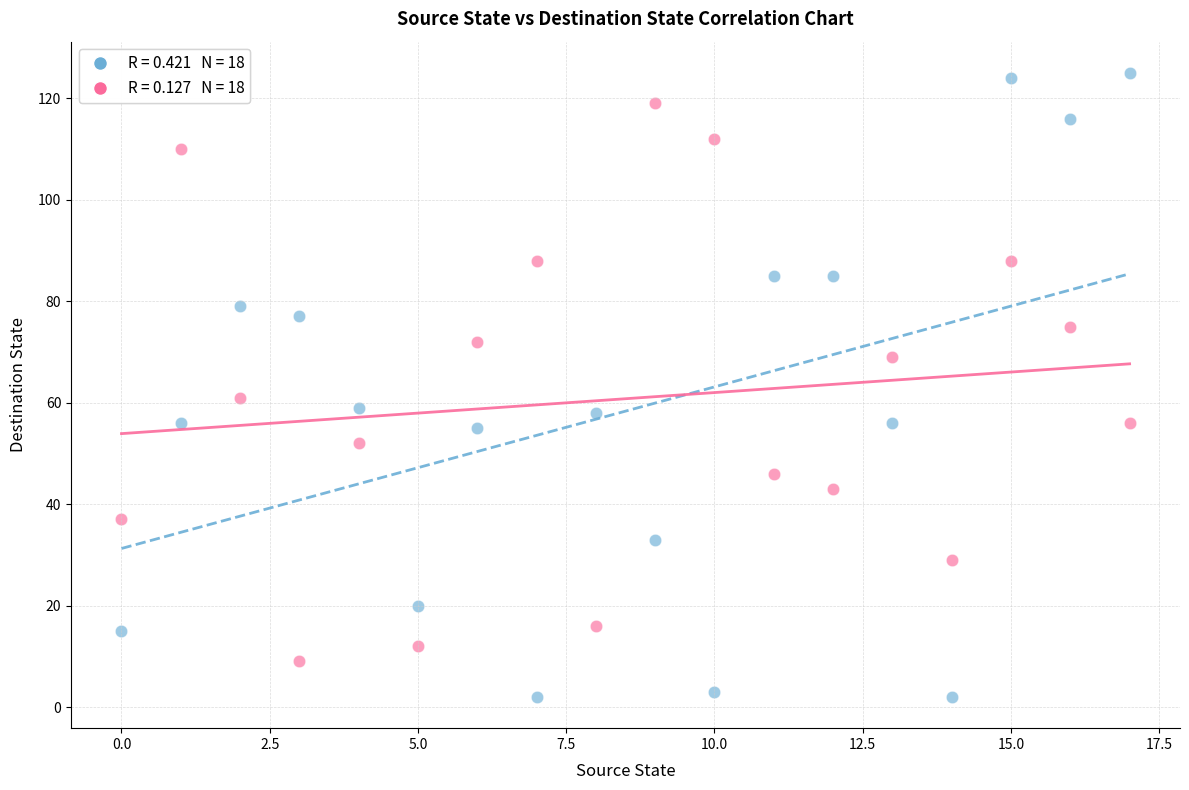

Across all data points, what is the range of Y values (max minus min)?

123